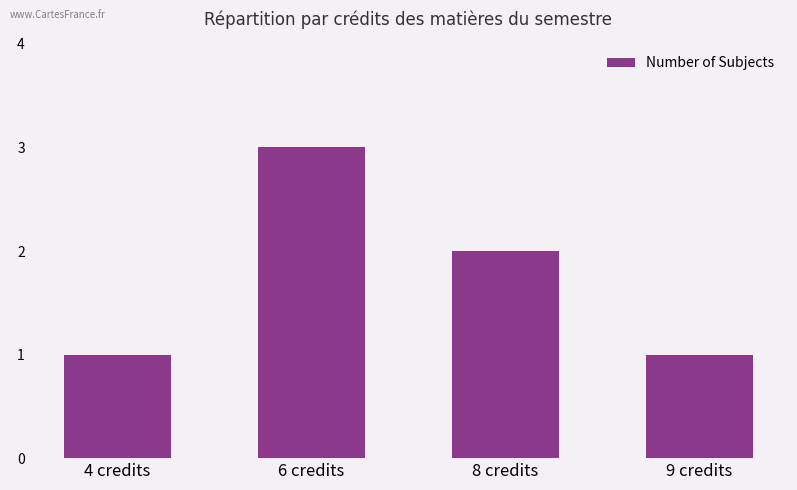

Does the chart contain any negative values?

No